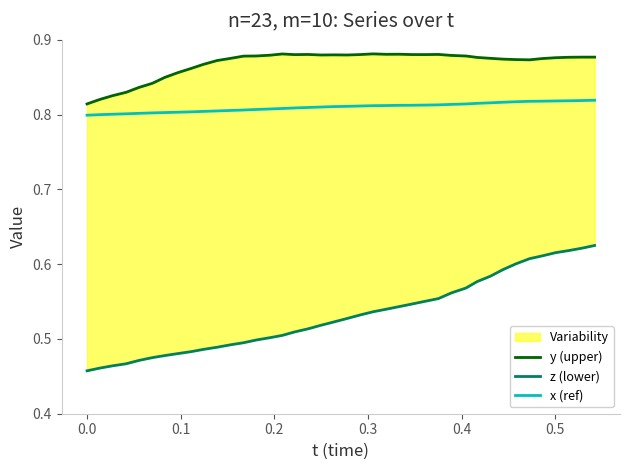

What is the maximum value shown in the chart?

0.9